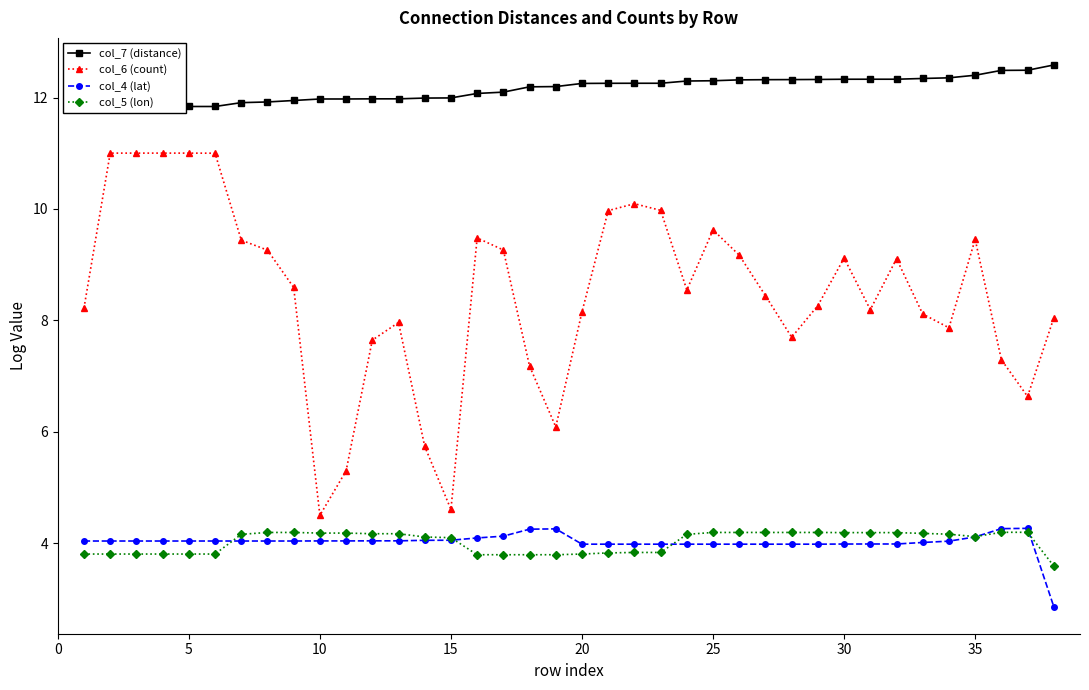

The value of col_6 (count) at 15 is 4.6. True or false?

True